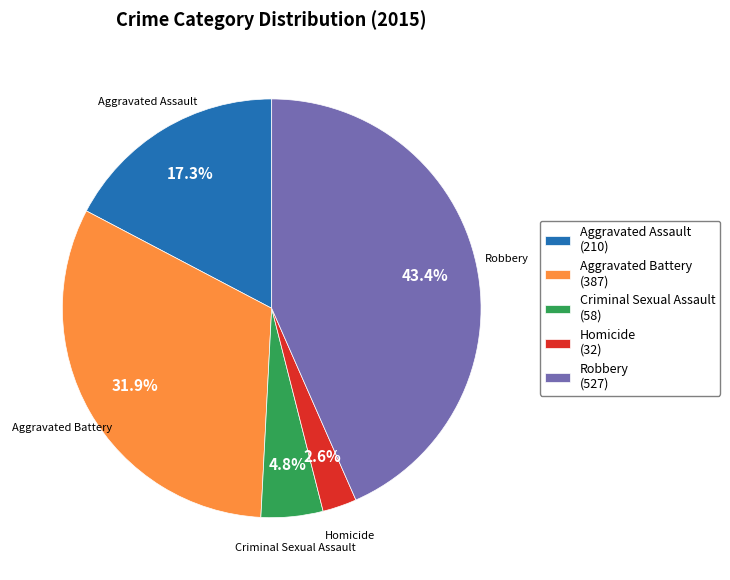

The Criminal Sexual Assault slice represents 5% of the pie. True or false?

True